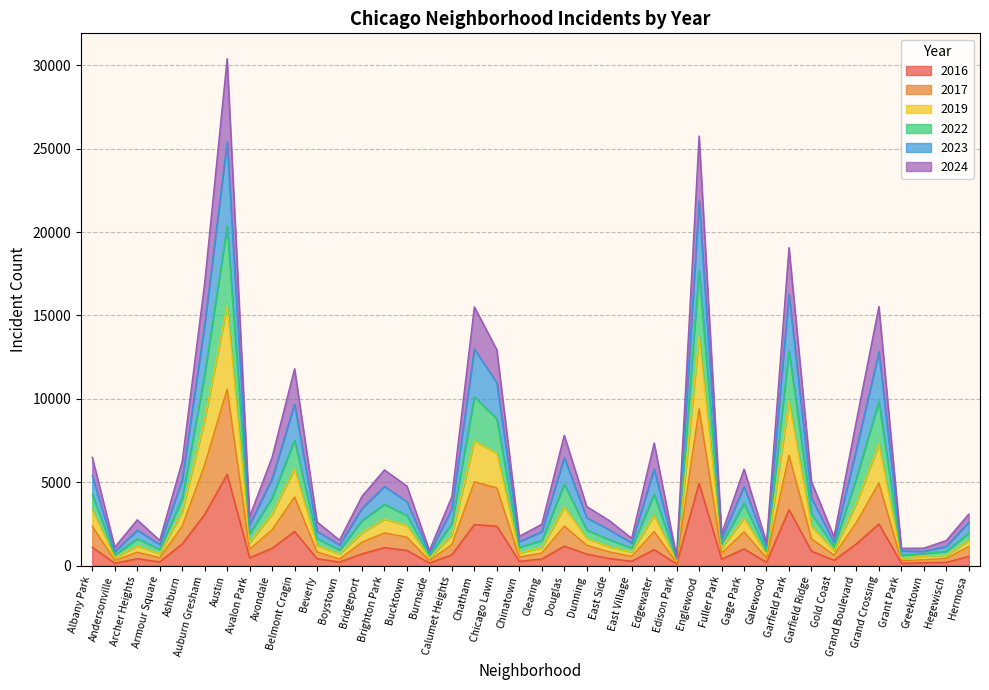

True or false: 2022 and 2016 cross at least once.

False